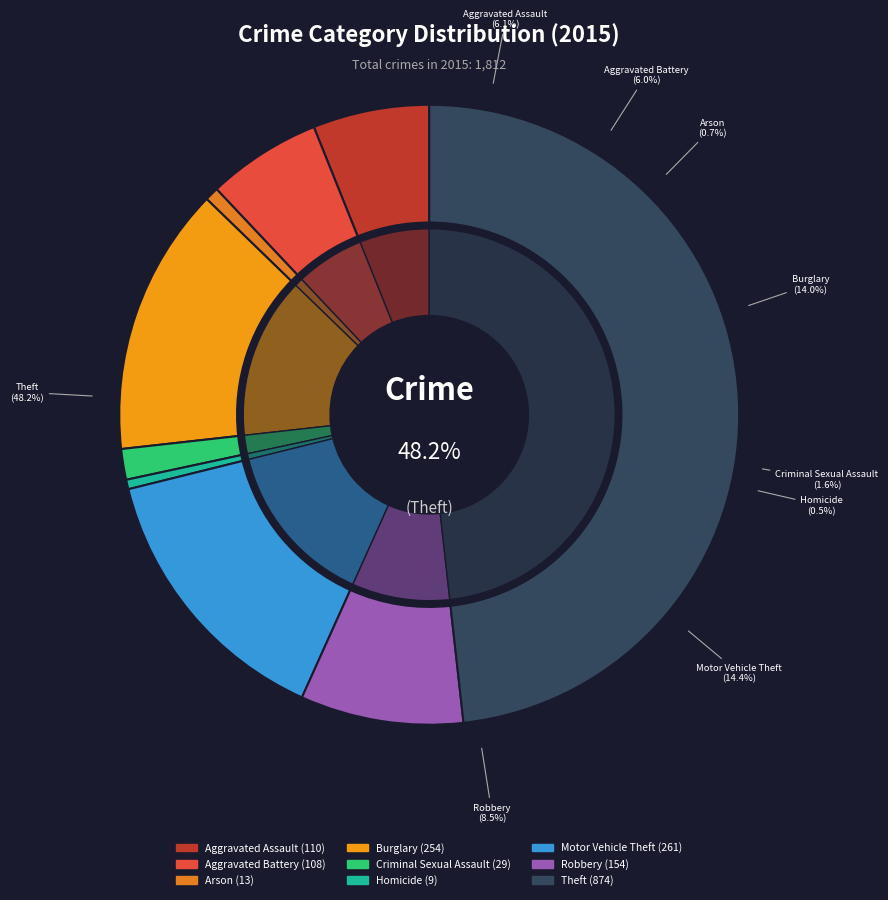

What is the change in value from Aggravated Assault to Theft?

+764